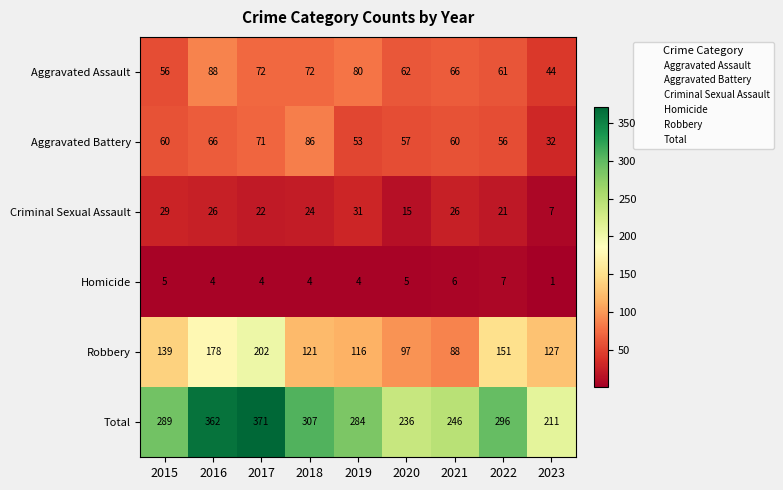

True or false: Homicide has a value of 3 at 2022.

False